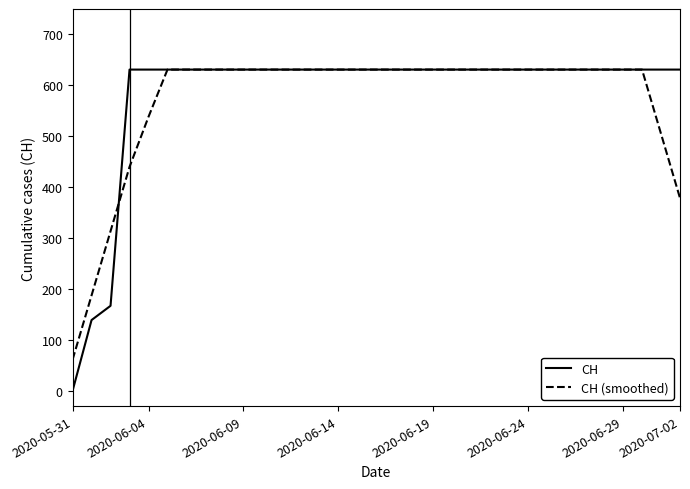

What is the average value of the CH (smoothed) series?

570.6